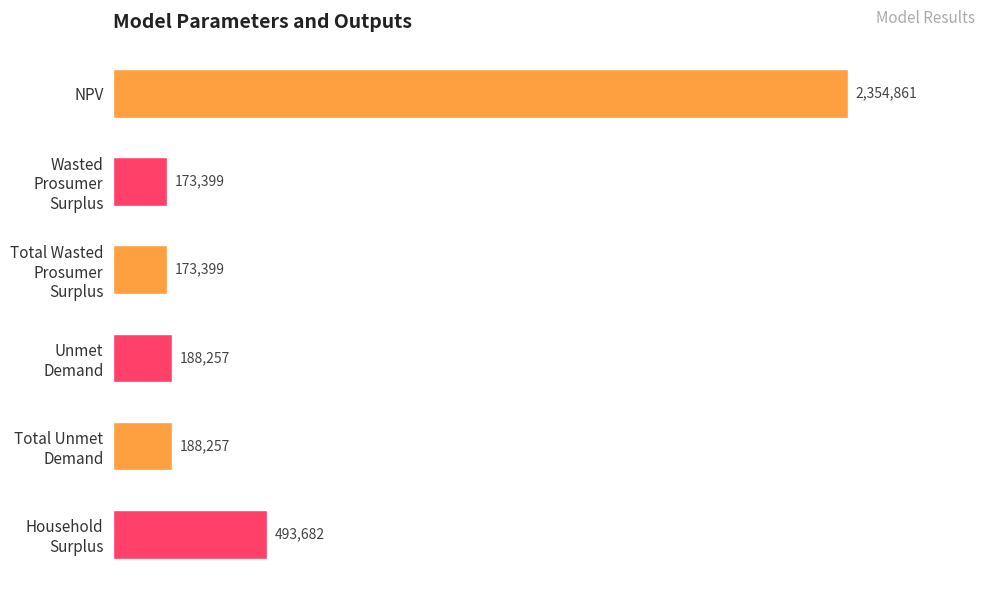

Is it true that the value at NPV is 2354861.4?

True